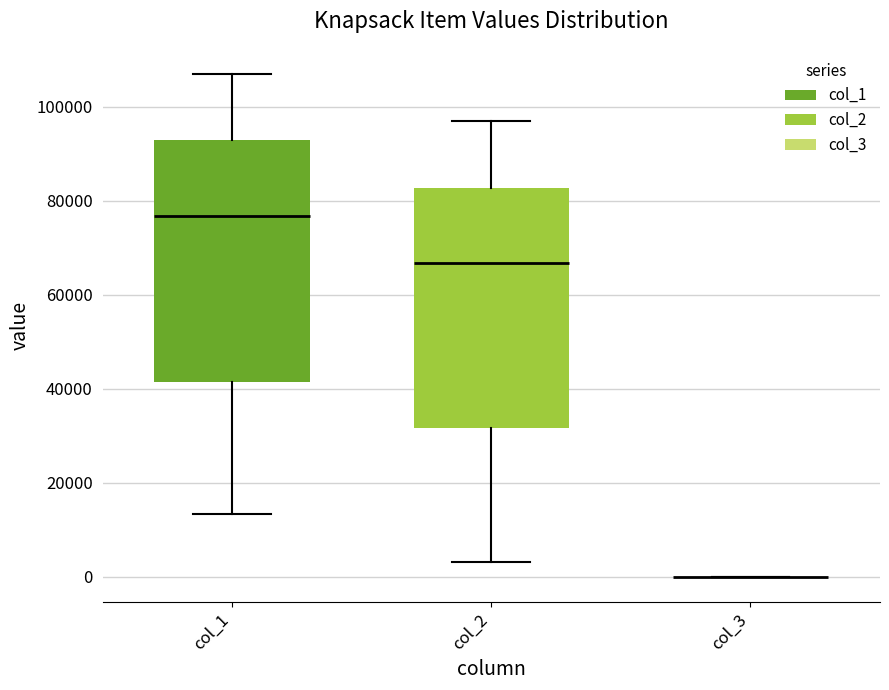

Reading left to right, read every box against the y-axis: the position of its median line, the range the box covers, and the ends of its whiskers. The values are not printed on the chart, so give them approximately, as read against the axis.

col_1: median 76000, box 42000 to 92000, whiskers 14000 to 106000
col_2: median 66000, box 32000 to 82000, whiskers 4000 to 96000
col_3: box collapsed to a line at 0, whiskers 0 to 0